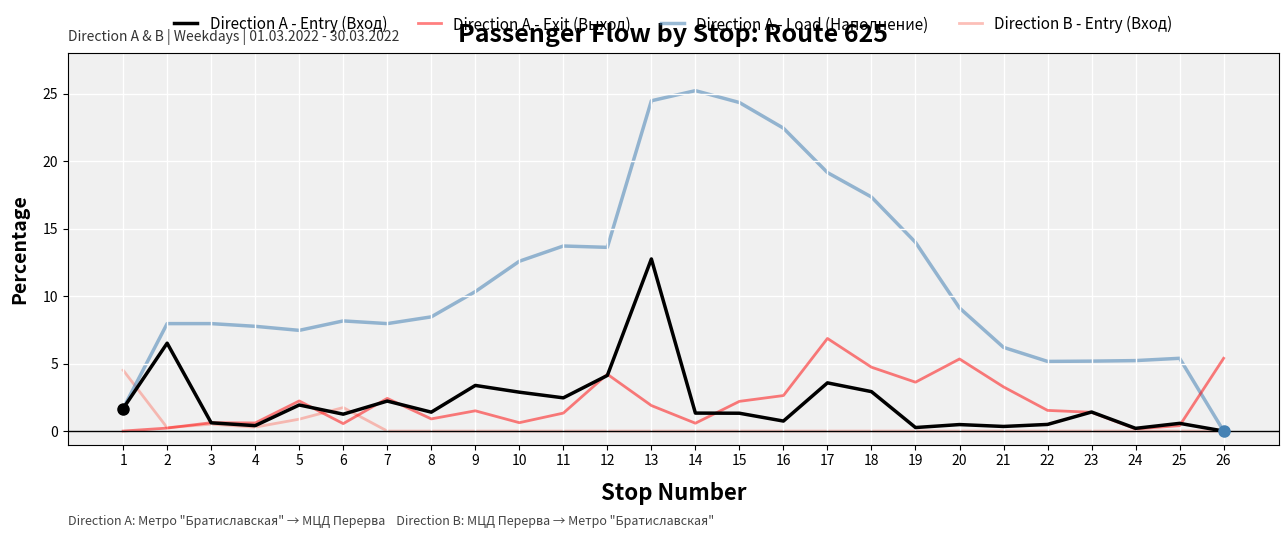

At which category does Direction B - Entry (Вход) reach its first local valley?

2